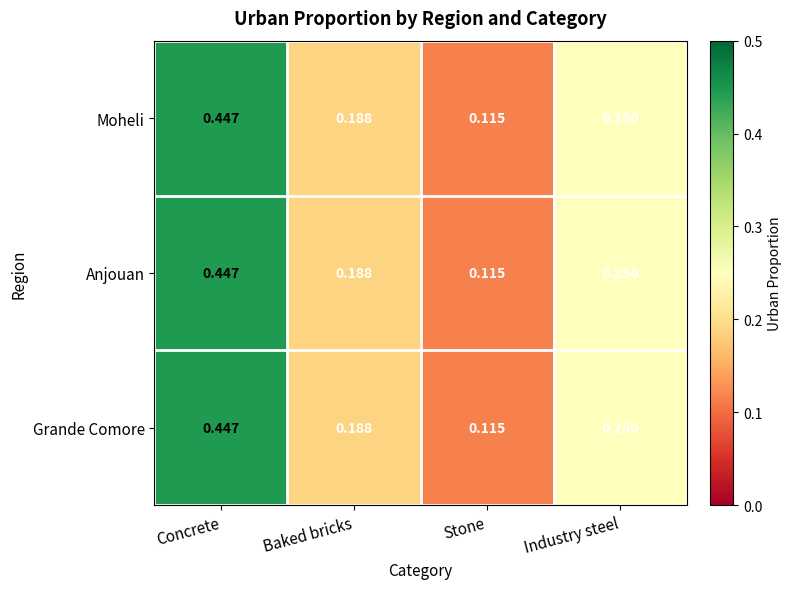

Which category has the lowest value in the Anjouan series?

Stone